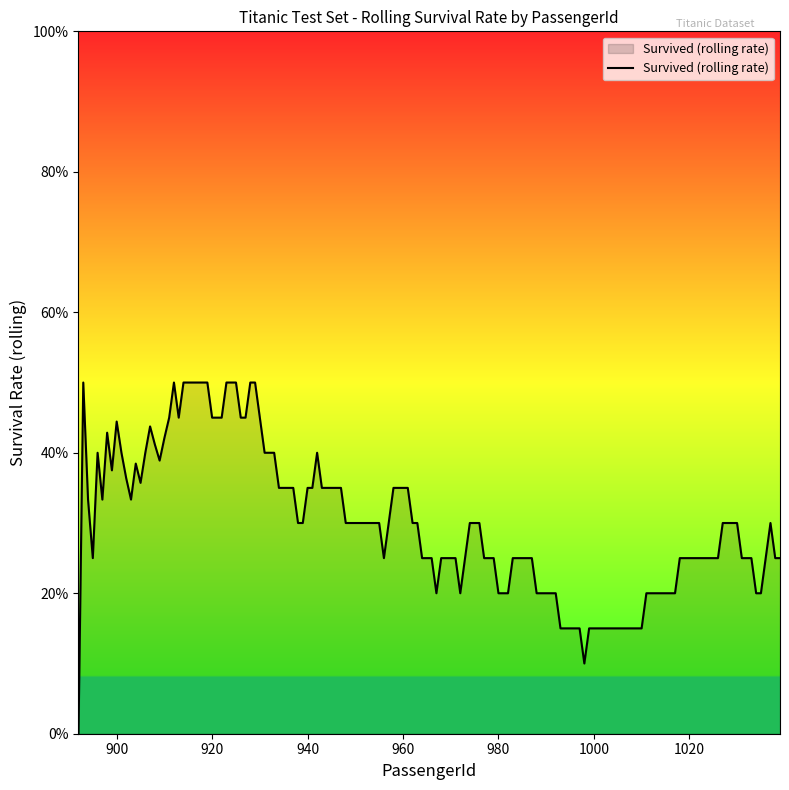

Is this an area chart (filled region under the line)?

Yes